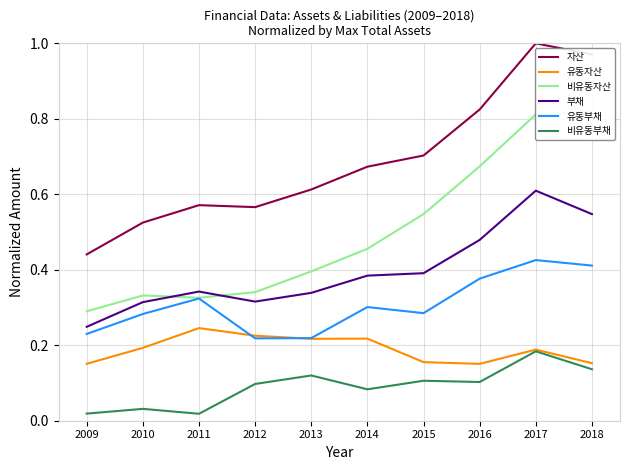

Where is 부채 nearest to the value 0?

2009